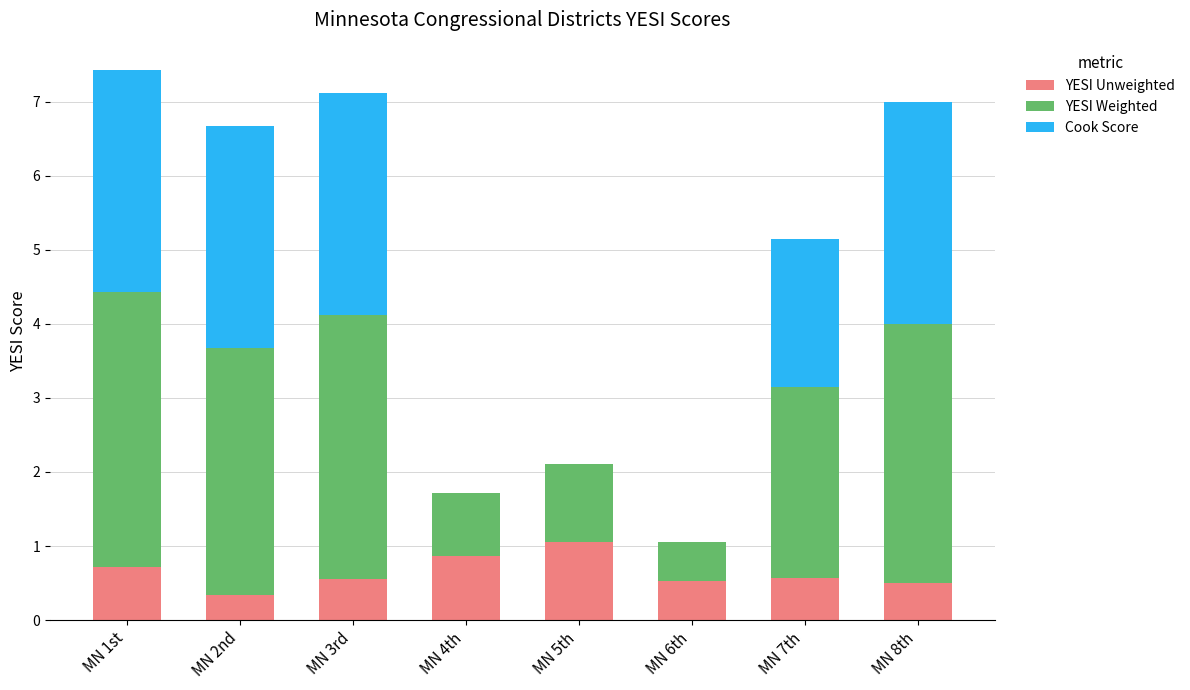

At which label does YESI Unweighted reach its peak?

MN 5th